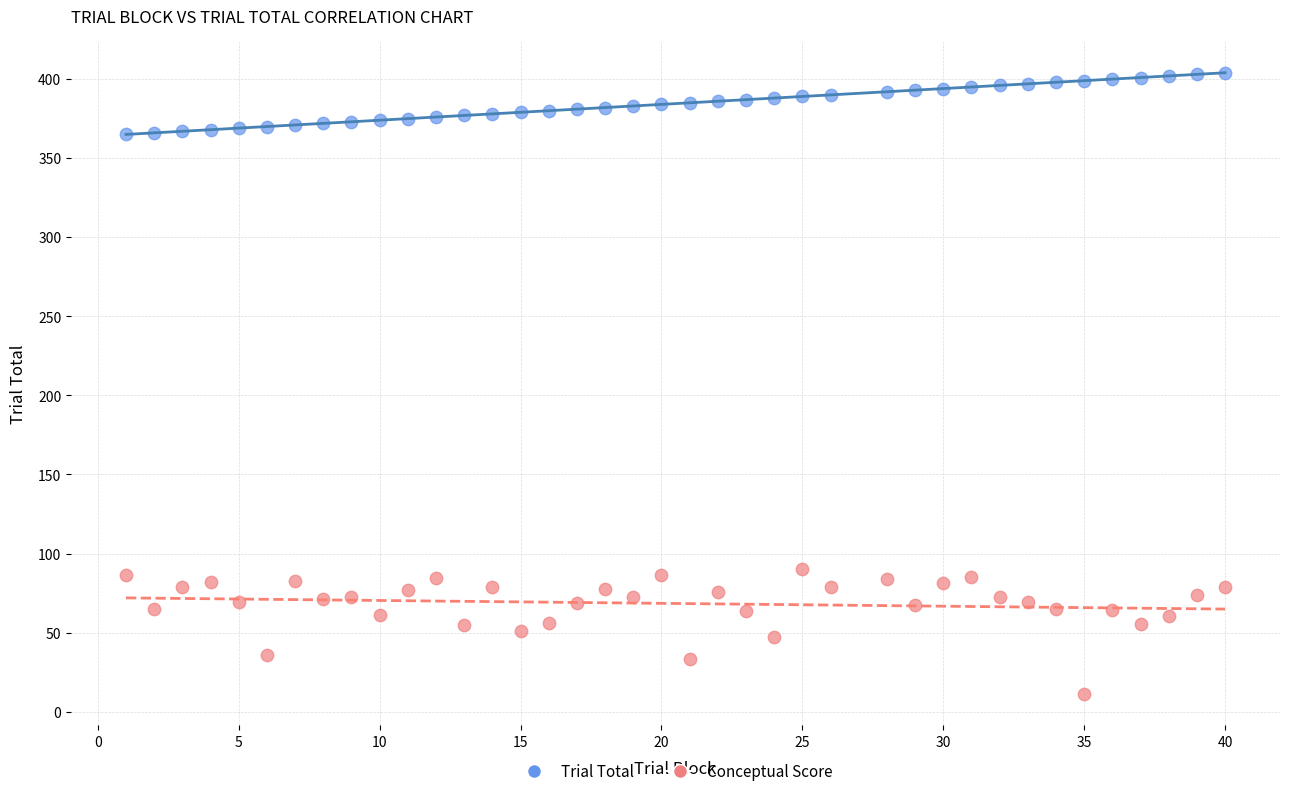

Which series has the widest spread of Y values?

Conceptual Score